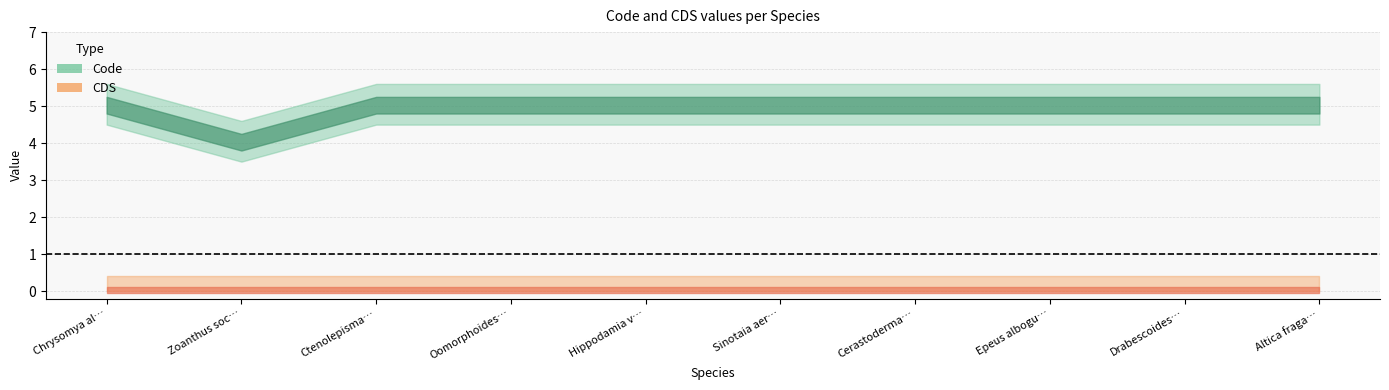

What value does the Code series have at Epeus alboguttatus?

5